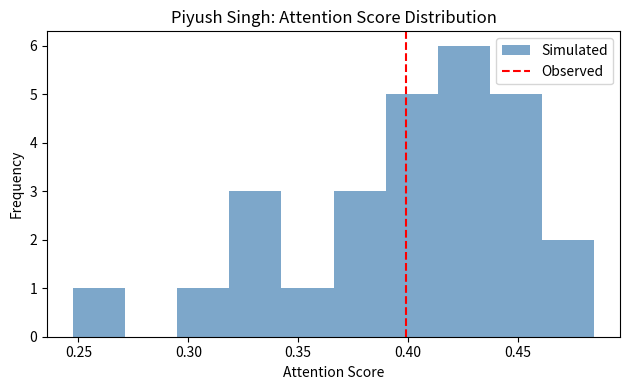

How tall is the bar that spans 0.250 to 0.270 on the x-axis? Neither the bar edges nor the heights are printed on the chart, so give them approximately, as read against the axes.

1